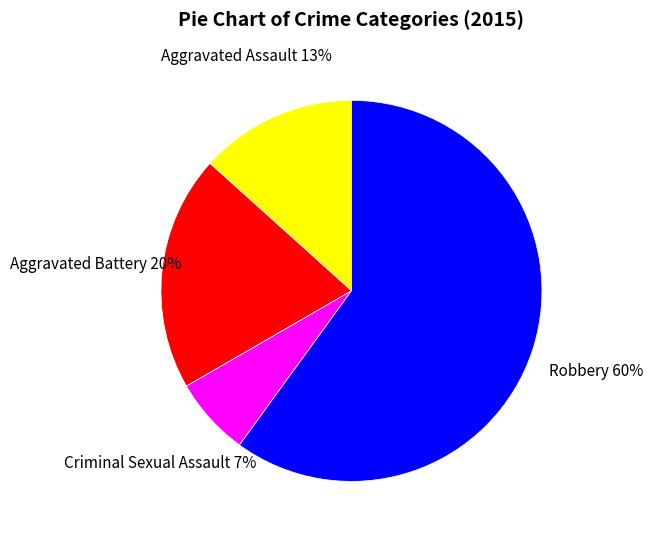

How many slices are in this pie chart?

4